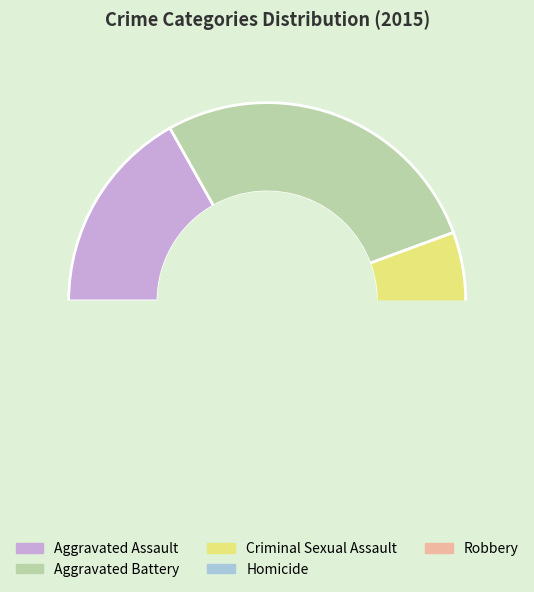

To the nearest percent, what percentage of the pie is Criminal Sexual Assault?

7%